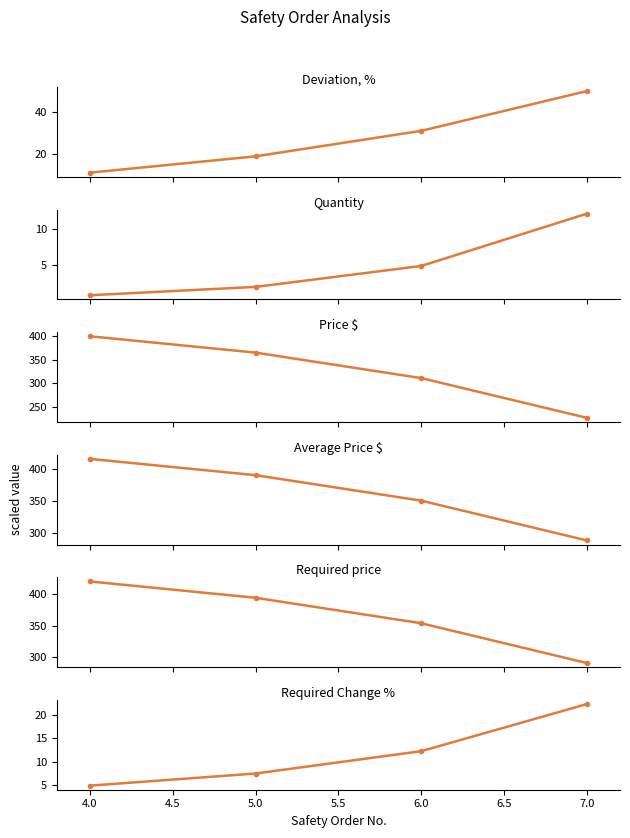

How many lines are shown in the chart?

6